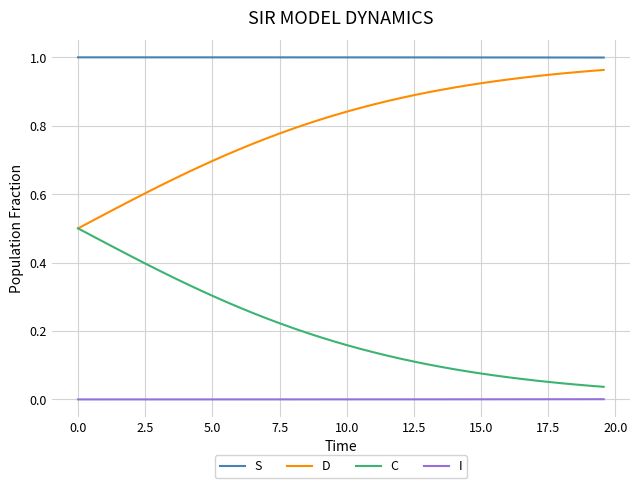

Which series has the largest total across all categories?

S